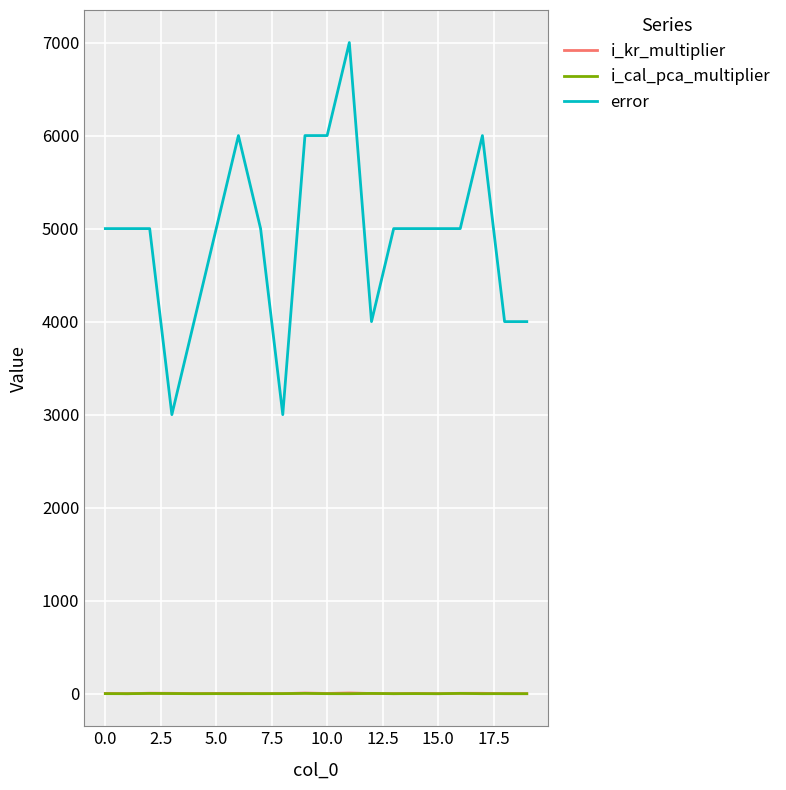

At how many categories does at least one series exceed 2112?

20